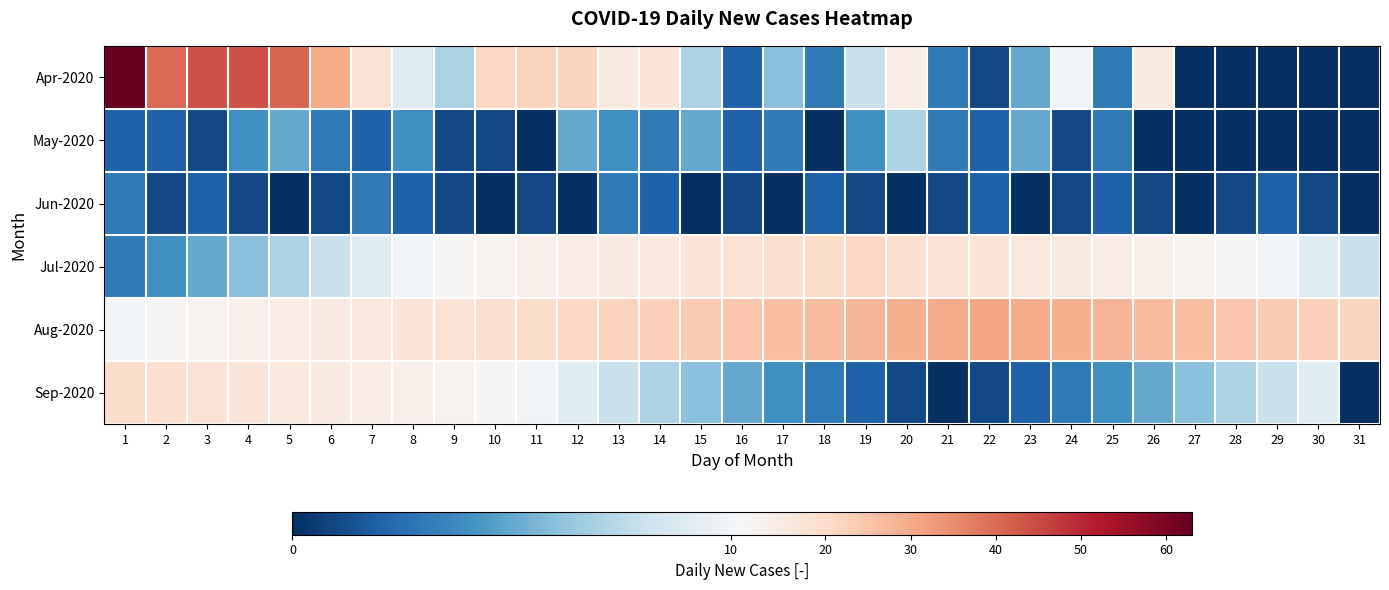

At how many categories does at least one series exceed 49?

1